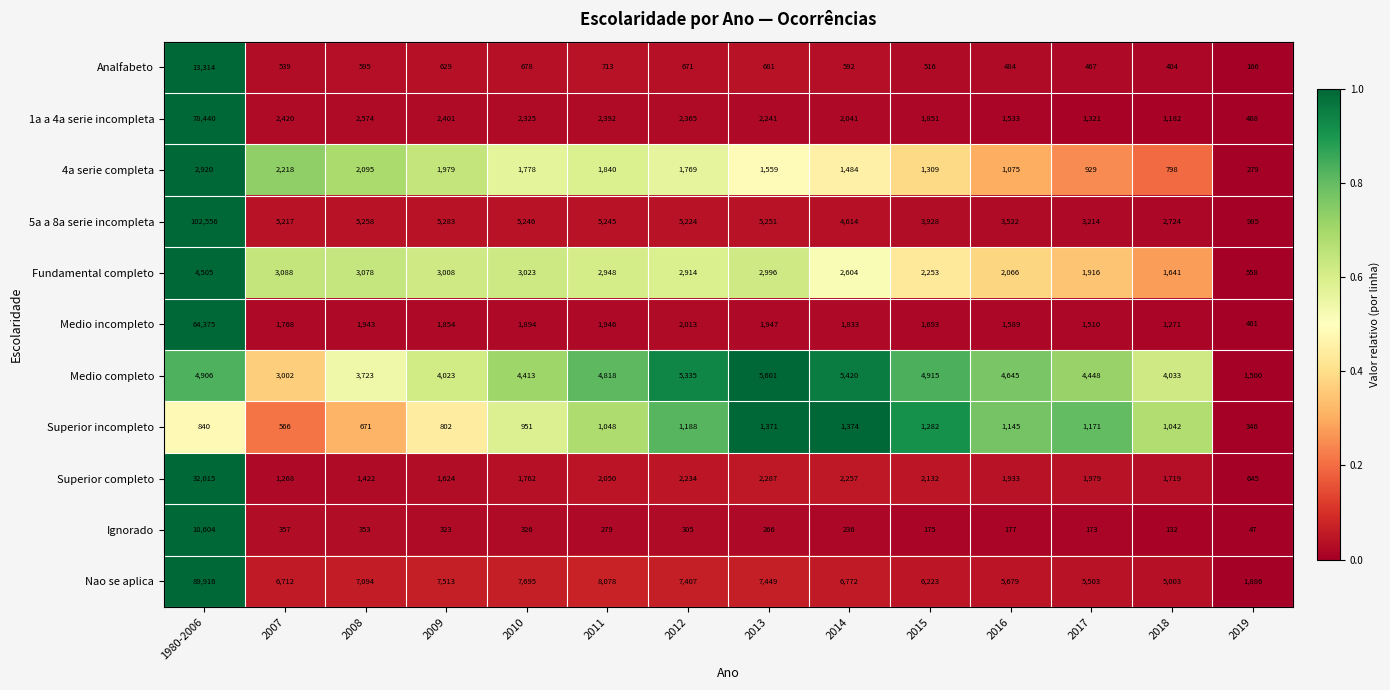

What is the difference between the highest and lowest values at 2010?

7369